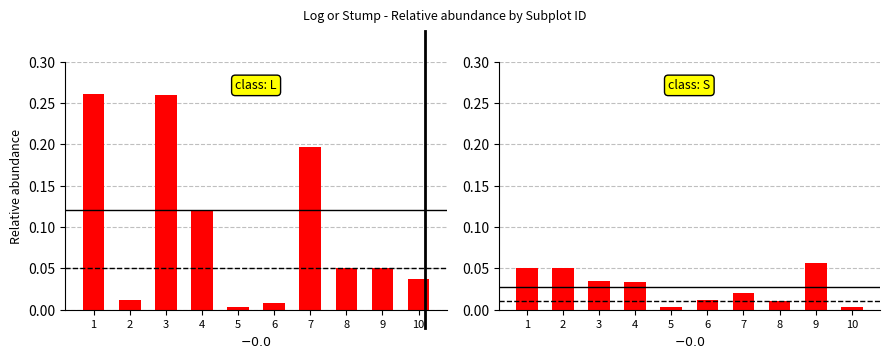

Reading left to right, list all the values displayed in this chart.

L: 1=0.3	2=0.0	3=0.3	4=0.1	5=0.0	6=0.0	7=0.2	8=0.1	9=0.1	10=0.0
S: 1=0.1	2=0.1	3=0.0	4=0.0	5=0.0	6=0.0	7=0.0	8=0.0	9=0.1	10=0.0